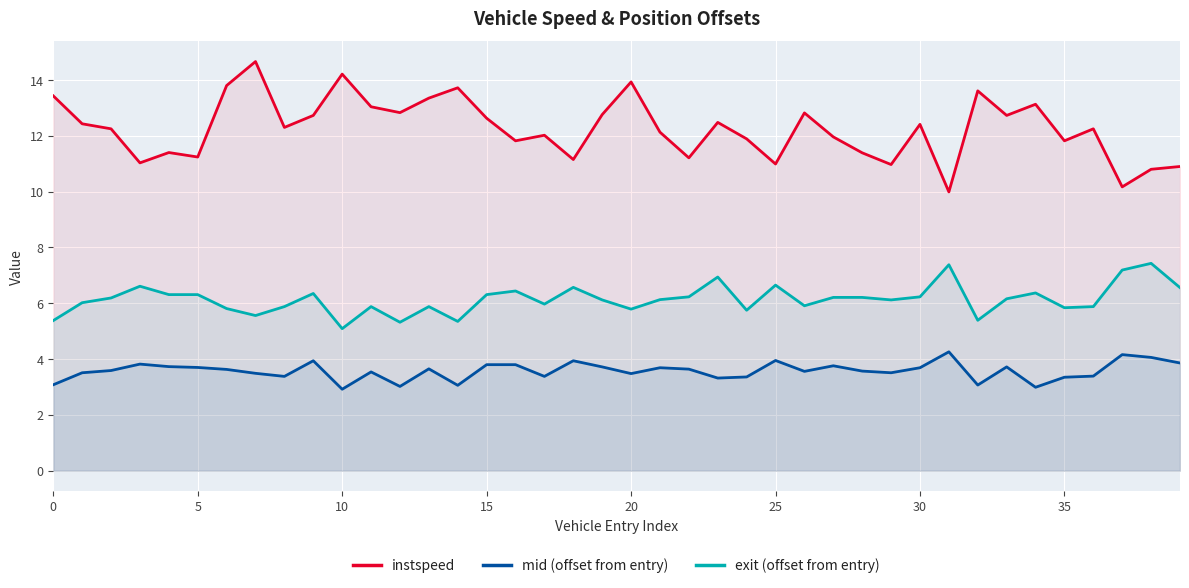

True or false: instspeed and mid (offset from entry) cross at least once.

False